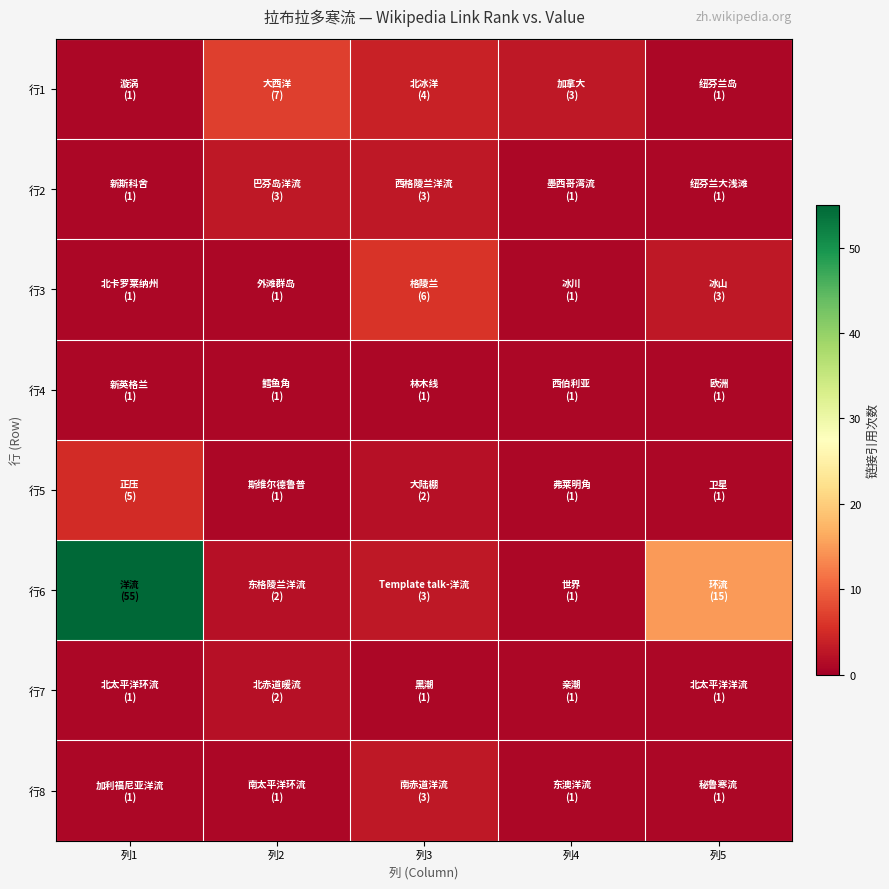

Reading left to right, what are all the values shown in this chart?

行1: 列1=1	列2=7	列3=4	列4=3	列5=1
行2: 列1=1	列2=3	列3=3	列4=1	列5=1
行3: 列1=1	列2=1	列3=6	列4=1	列5=3
行4: 列1=1	列2=1	列3=1	列4=1	列5=1
行5: 列1=5	列2=1	列3=2	列4=1	列5=1
行6: 列1=55	列2=2	列3=3	列4=1	列5=15
行7: 列1=1	列2=2	列3=1	列4=1	列5=1
行8: 列1=1	列2=1	列3=3	列4=1	列5=1